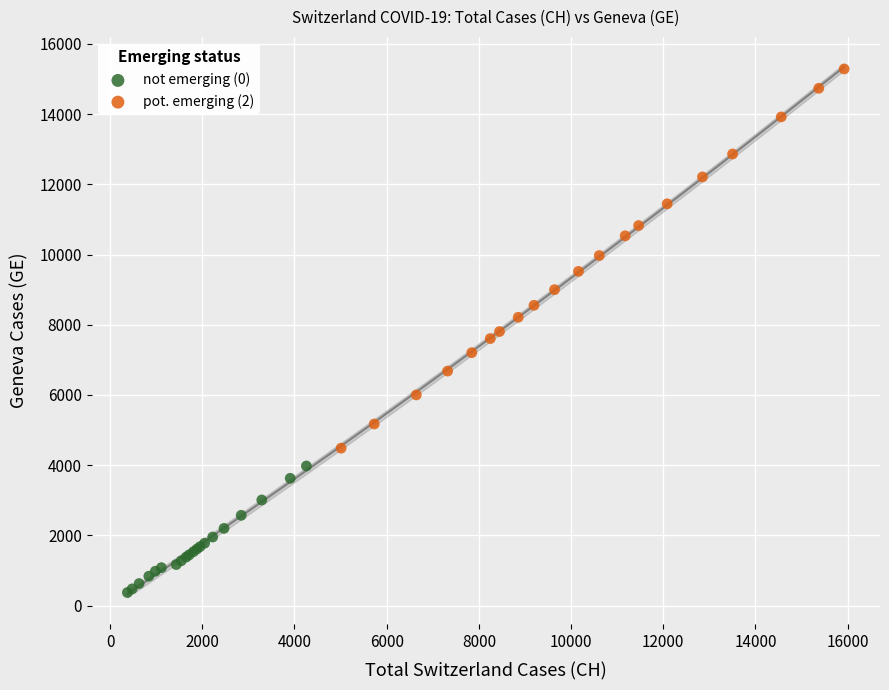

Which series reaches the maximum Y coordinate?

pot. emerging (2)